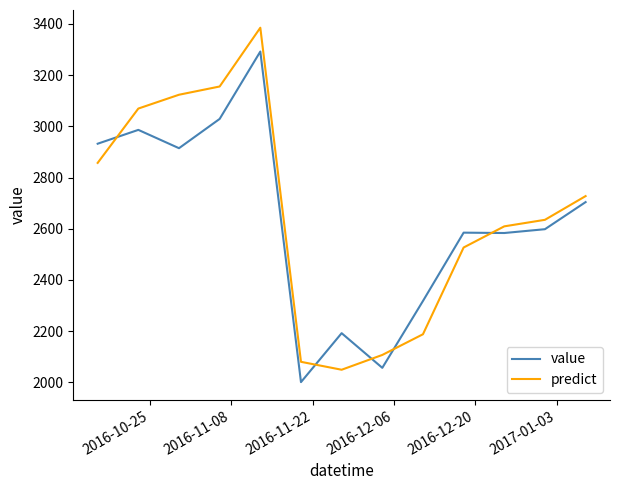

True or false: predict and value cross at least once.

True